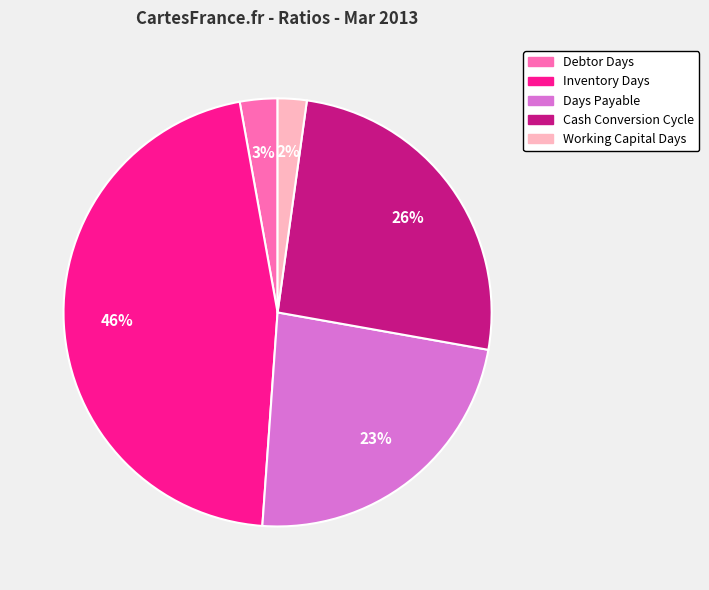

Is the sum of Inventory Days and Days Payable greater than half?

Yes